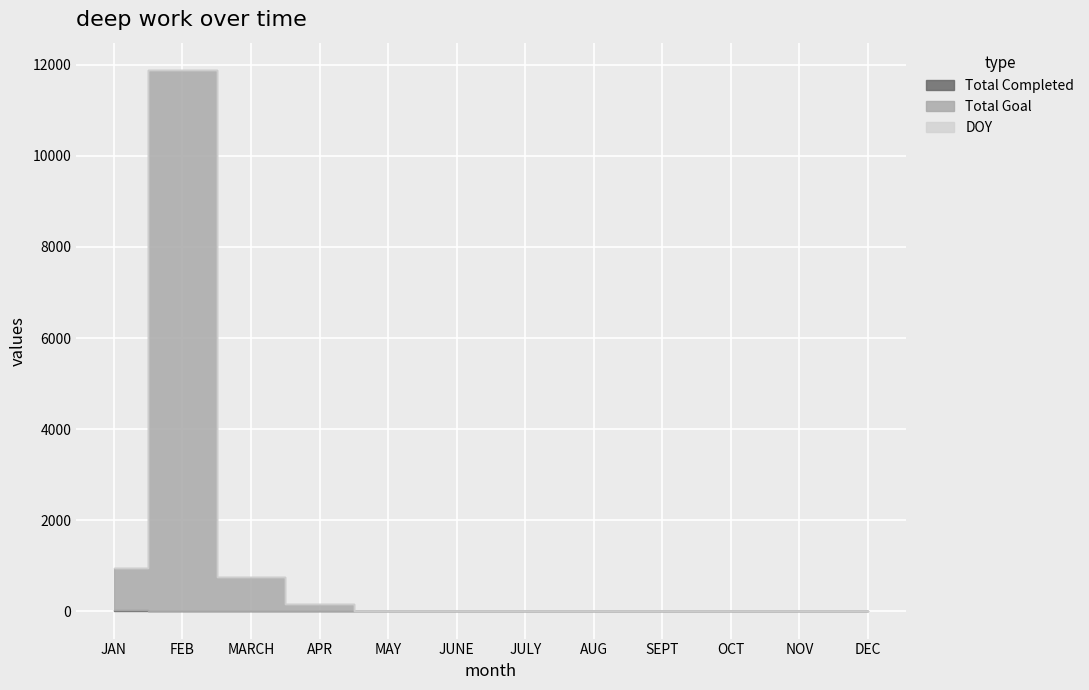

How many lines are shown in the chart?

3